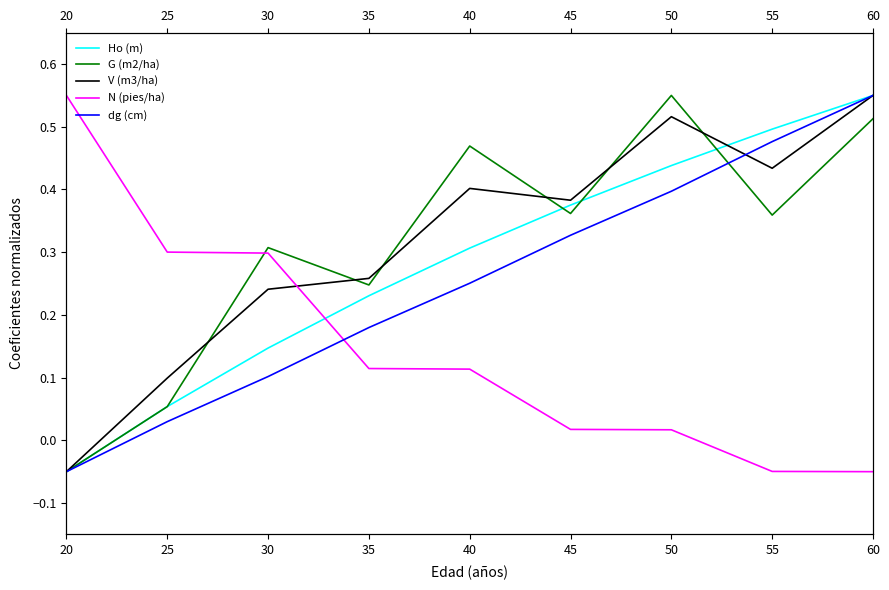

The value of dg (cm) at 15 is -0.1. True or false?

False